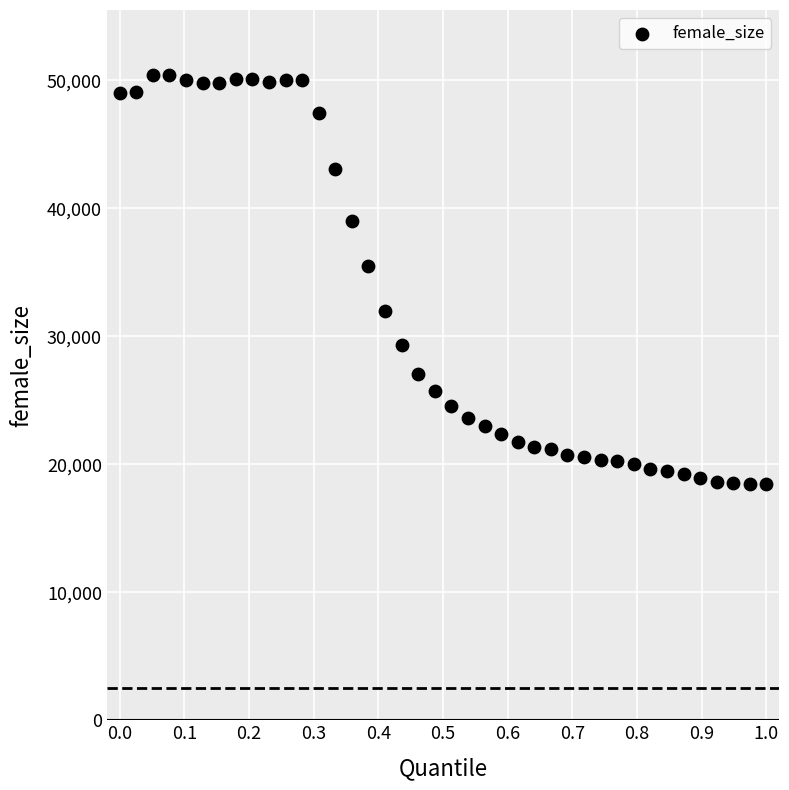

What Y value in the scatter plot is closest to 34447?

35516